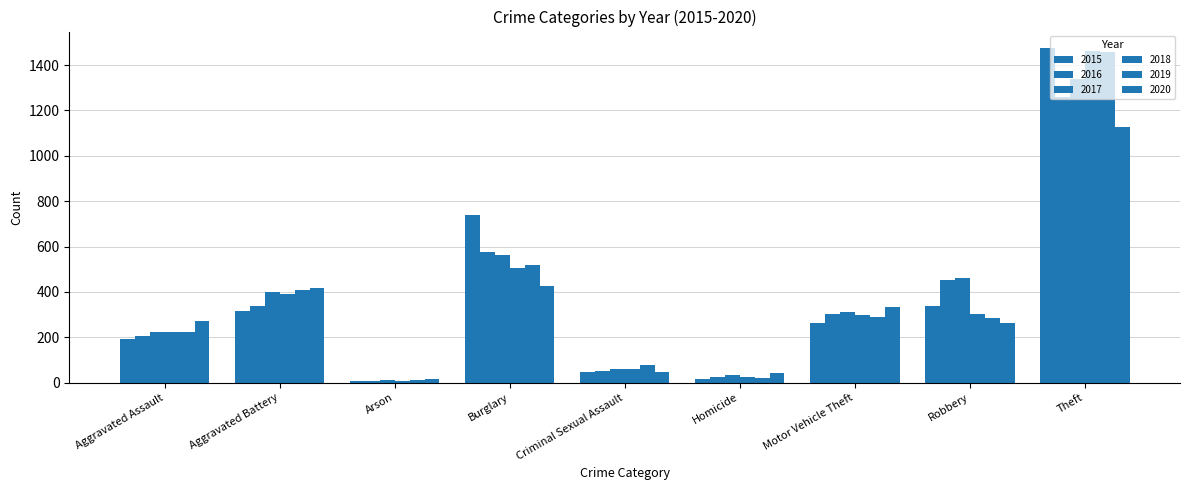

Rank the categories by 2015 value from lowest to highest.

Arson, Homicide, Criminal Sexual Assault, Aggravated Assault, Motor Vehicle Theft, Aggravated Battery, Robbery, Burglary, Theft